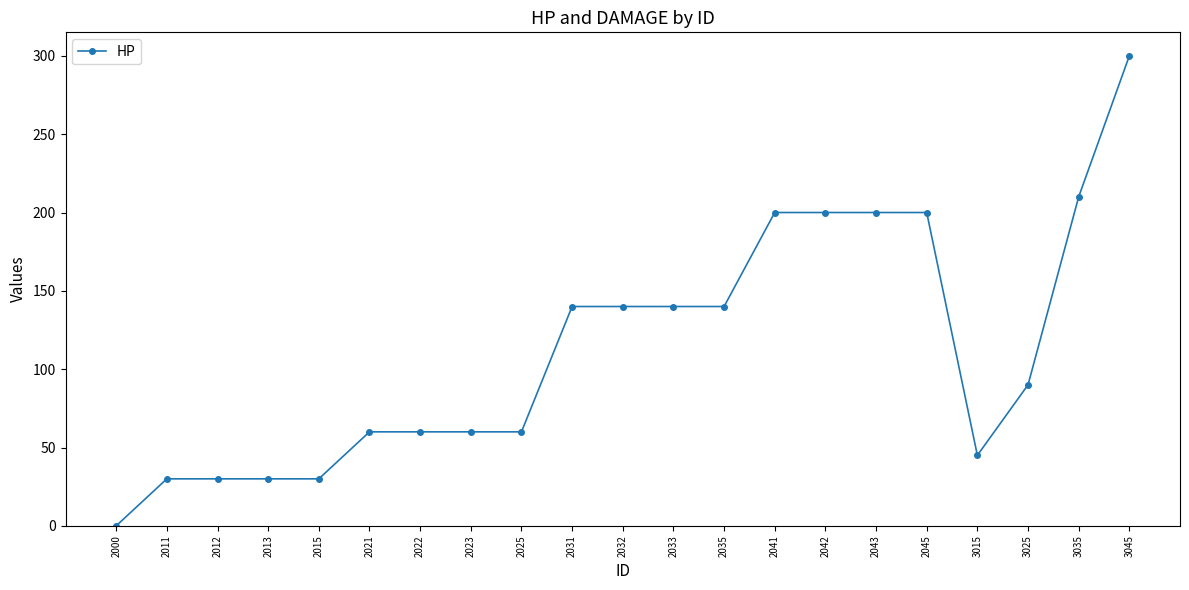

How many data points are less than 90?

10